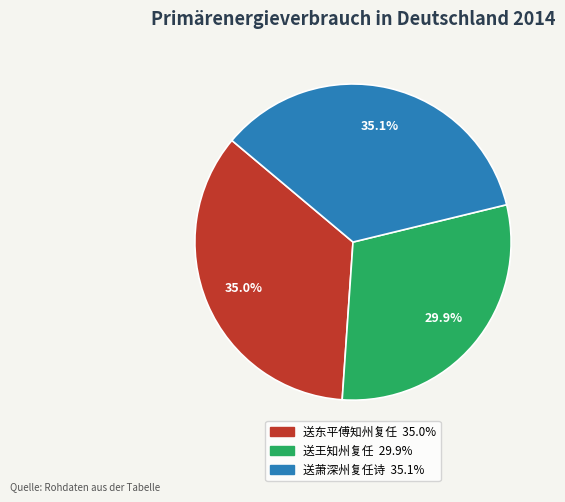

True or false: 送王知州复任 accounts for 30% of the total.

True